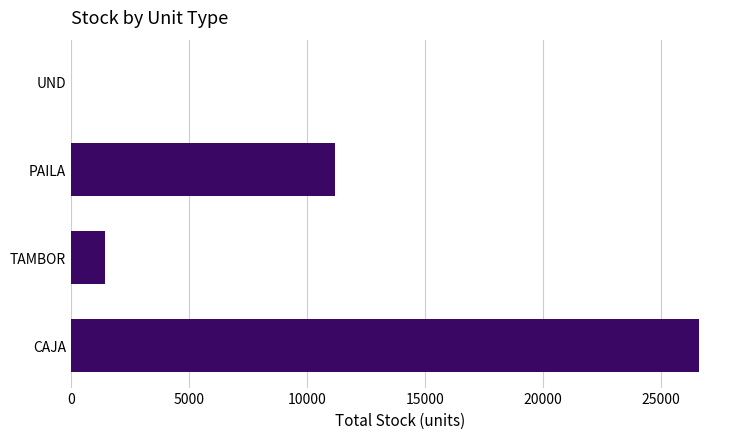

What is the sum of the values at PAILA and UND?

11172